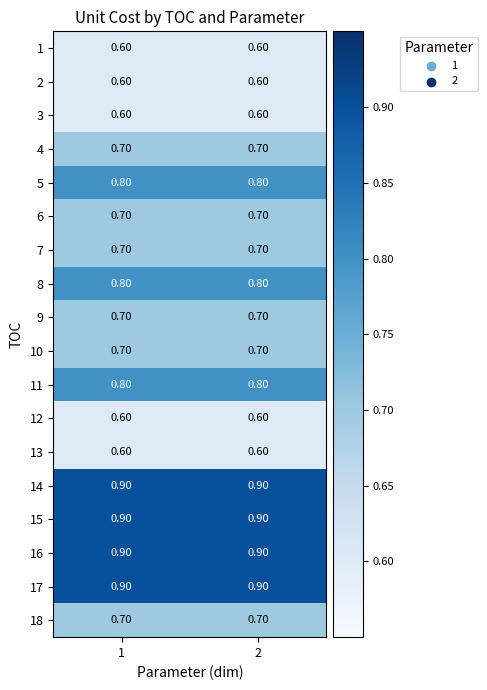

What is the average value of the 12 series?

0.6